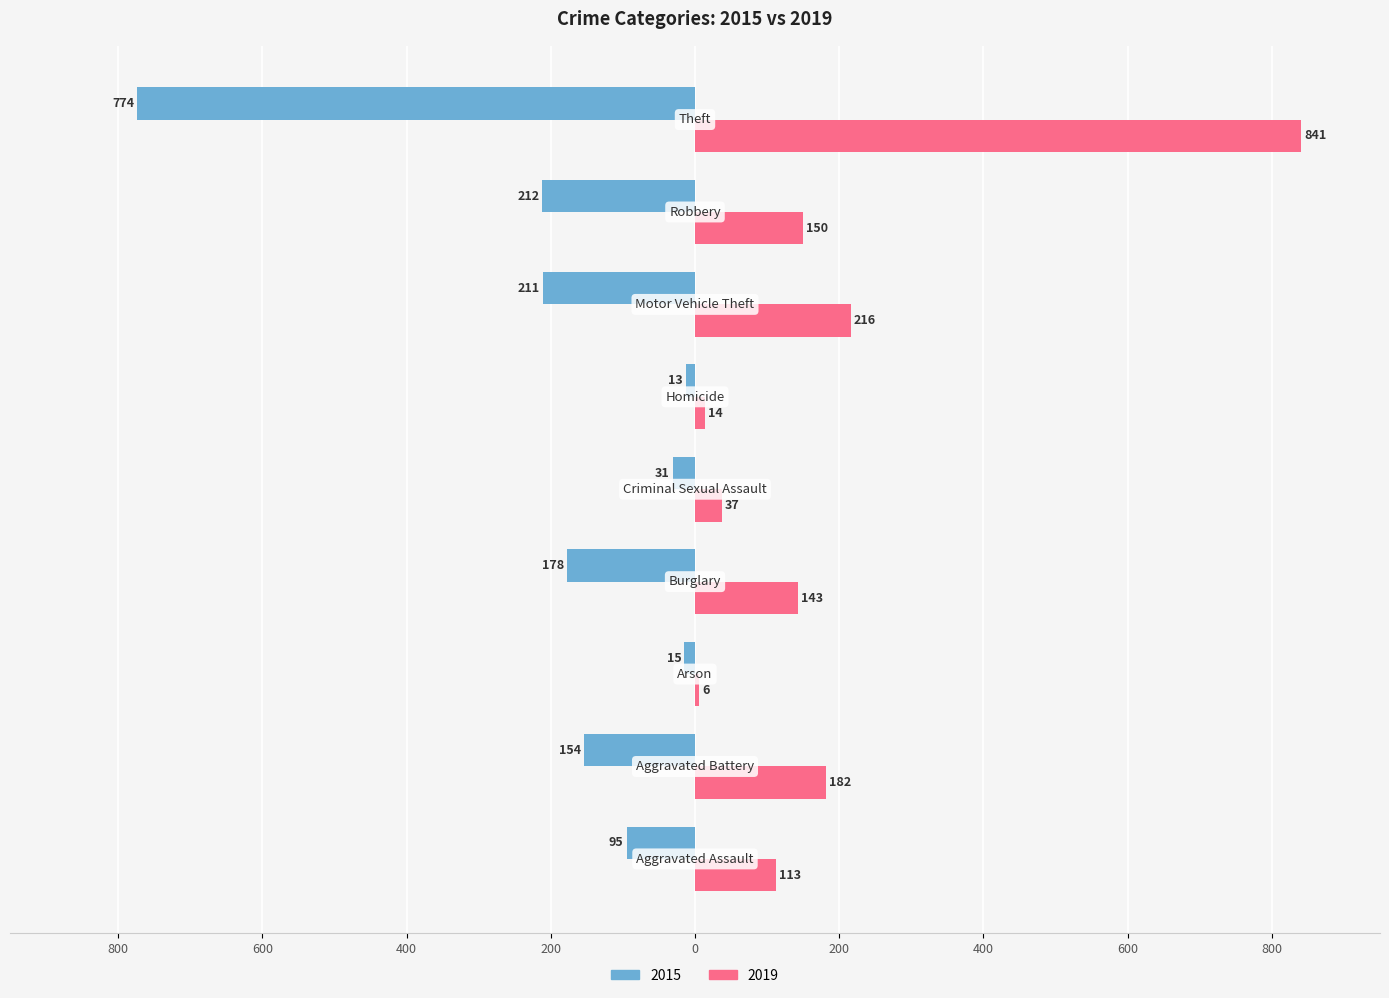

What are all the series names shown in the legend?

2015, 2019